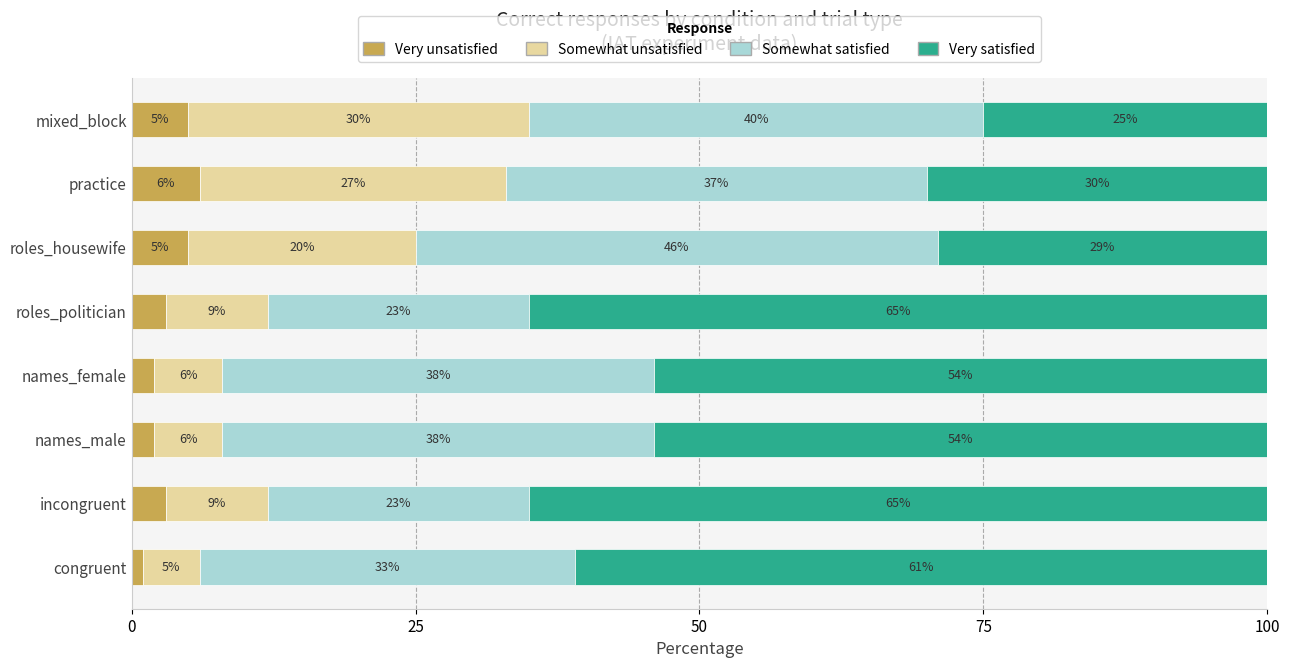

The Very unsatisfied series shows 3 at incongruent. True or false?

True